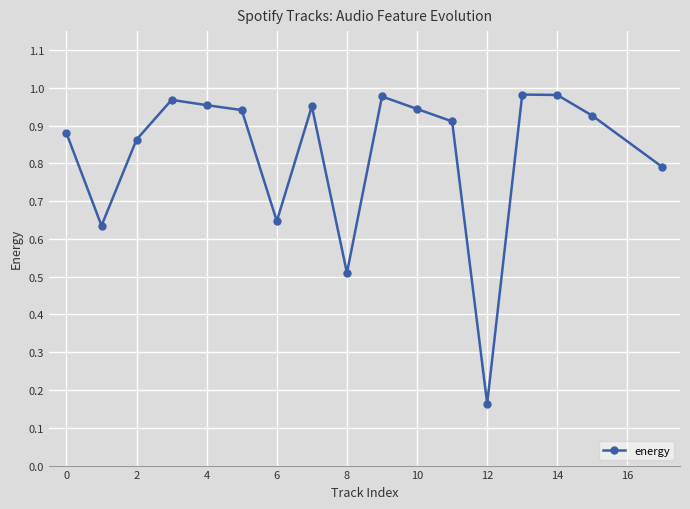

True or false: the data has more than 1 interior local peaks.

True